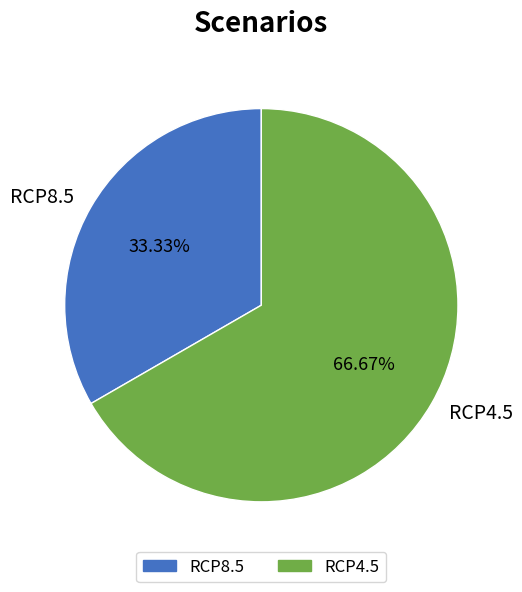

Which slice is the largest?

RCP4.5